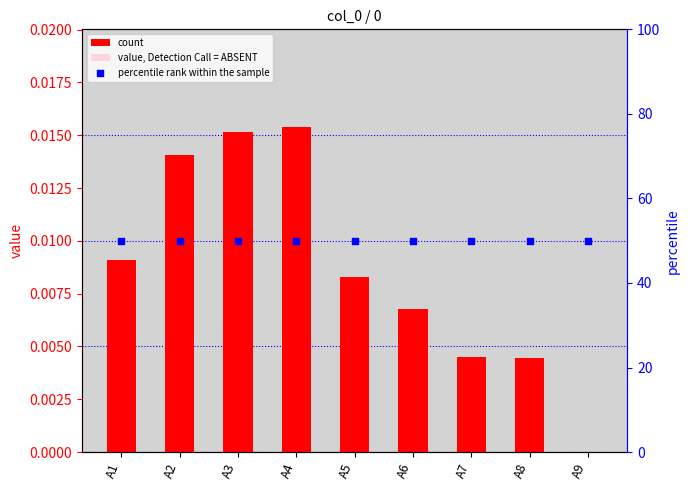

What are all the series names shown in the legend?

count, value, Detection Call = ABSENT, percentile rank within the sample